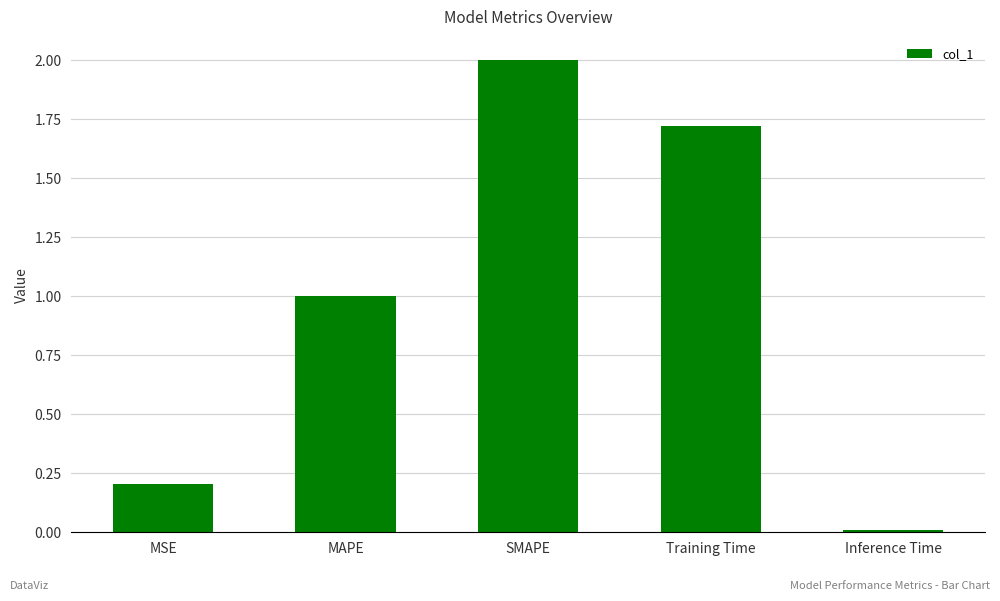

At which label is the value closest to 1?

MAPE